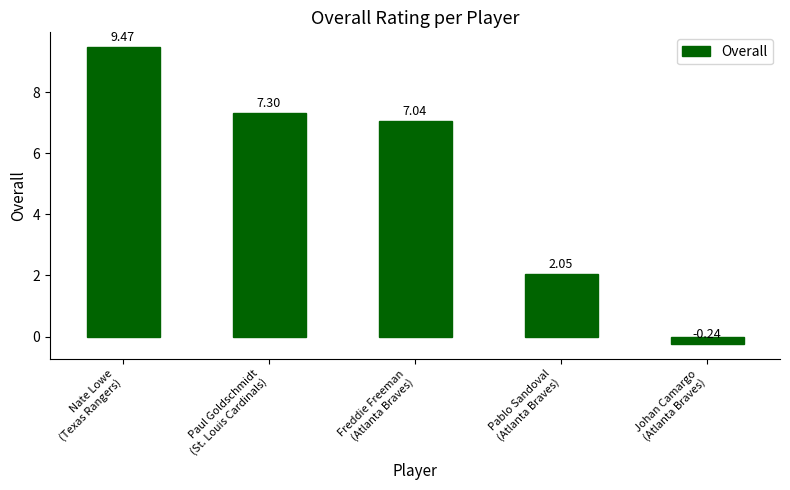

At which category does the chart reach its minimum across all series?

Johan Camargo
(Atlanta Braves)